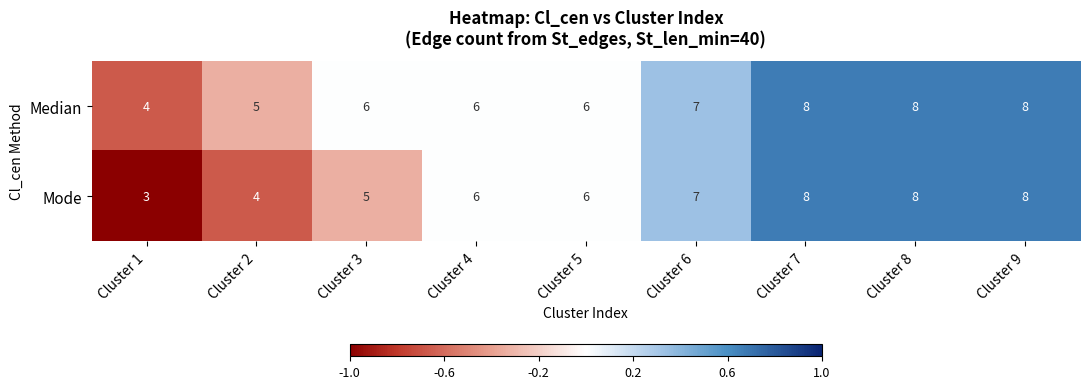

Which series has the largest range (max minus min)?

Mode